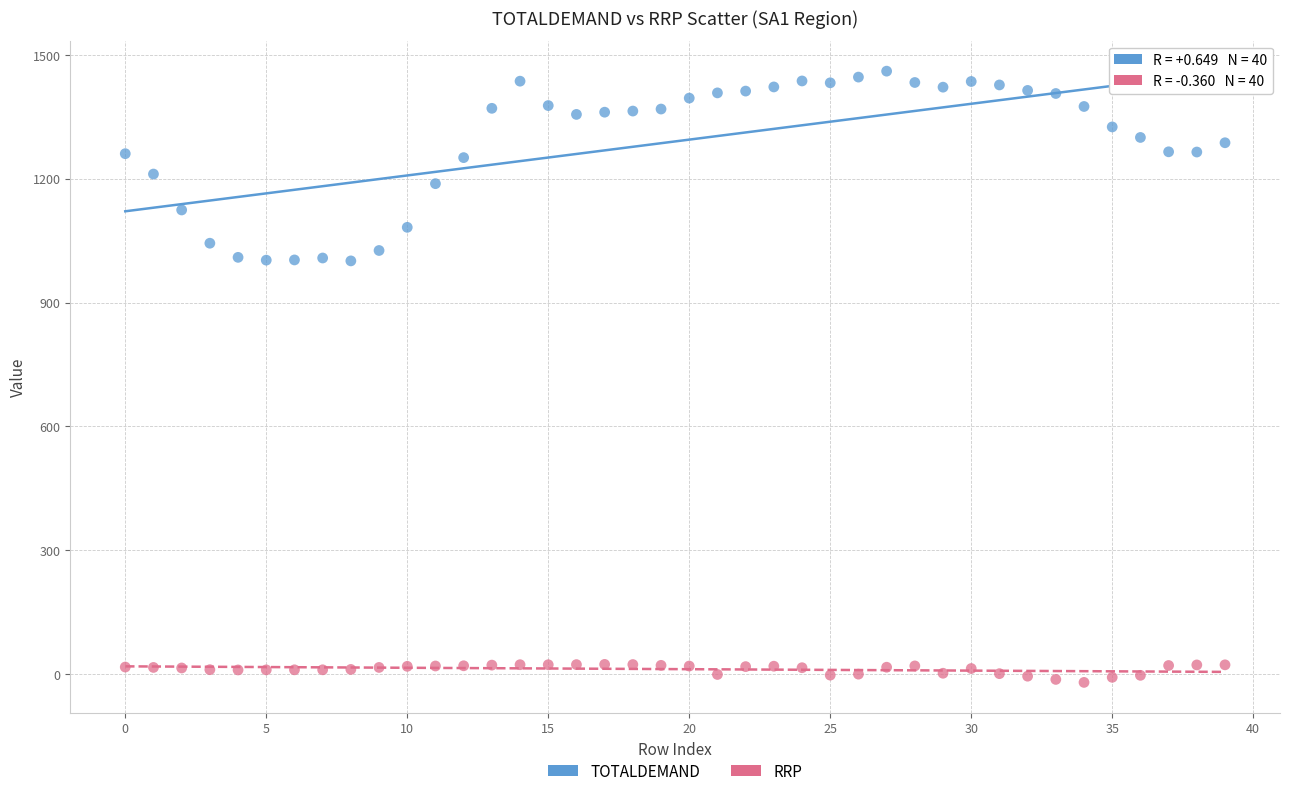

Which series contains the highest Y value?

TOTALDEMAND